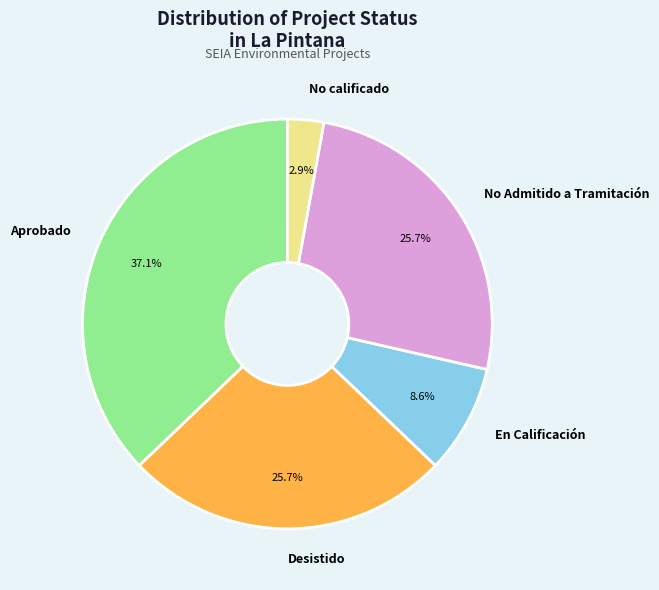

Is there any slice that represents more than half of the pie?

No